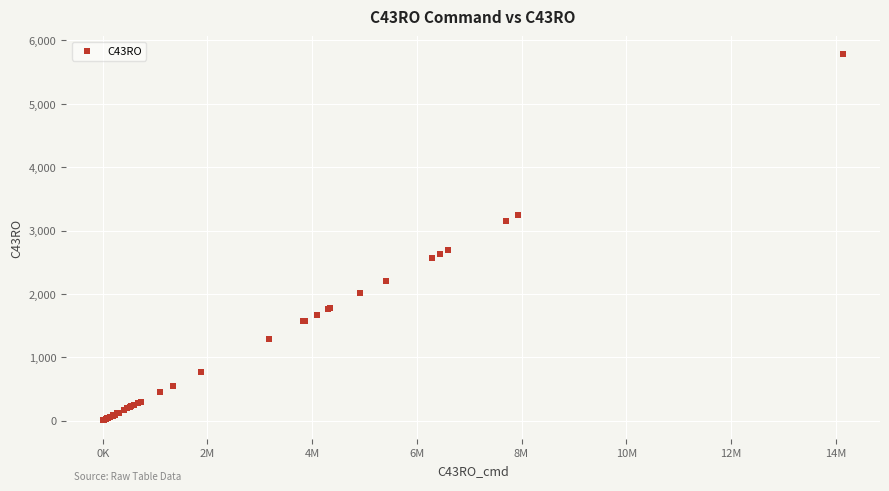

What Y value in the scatter plot is closest to 2891?

2698.9